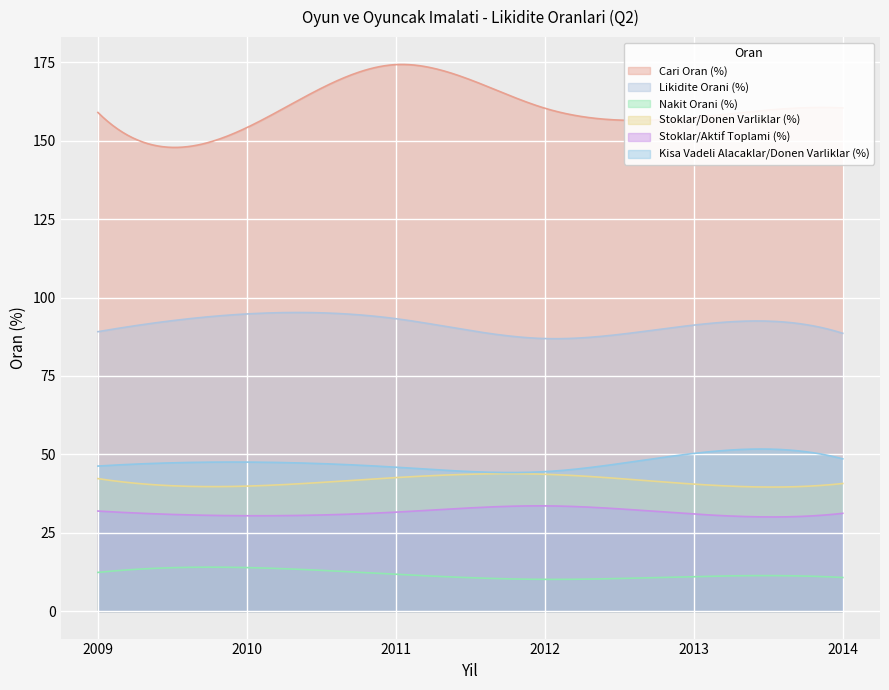

Which label corresponds to the largest value in the chart?

2011